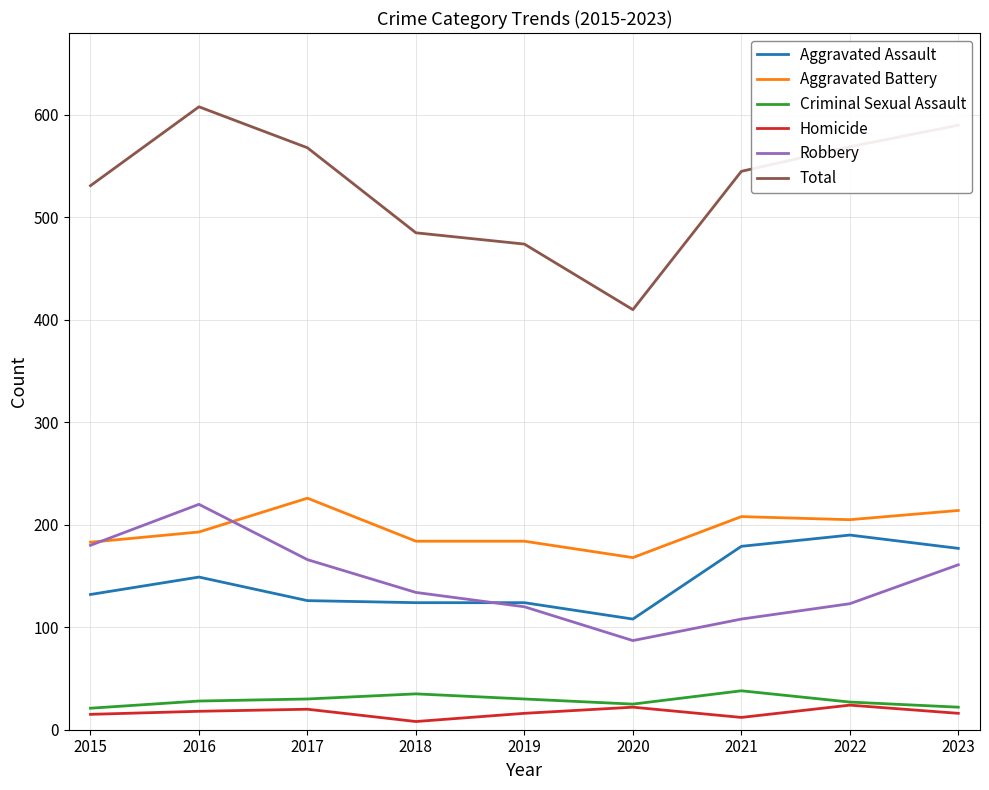

The Robbery series shows 180 at 2015. True or false?

True